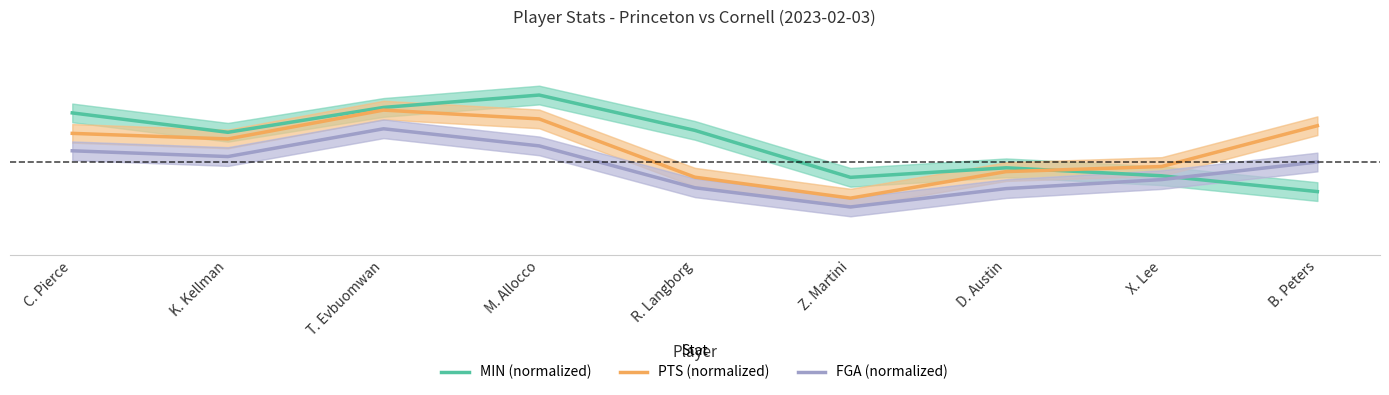

How many FGA (normalized) values are between 0 and 1?

9